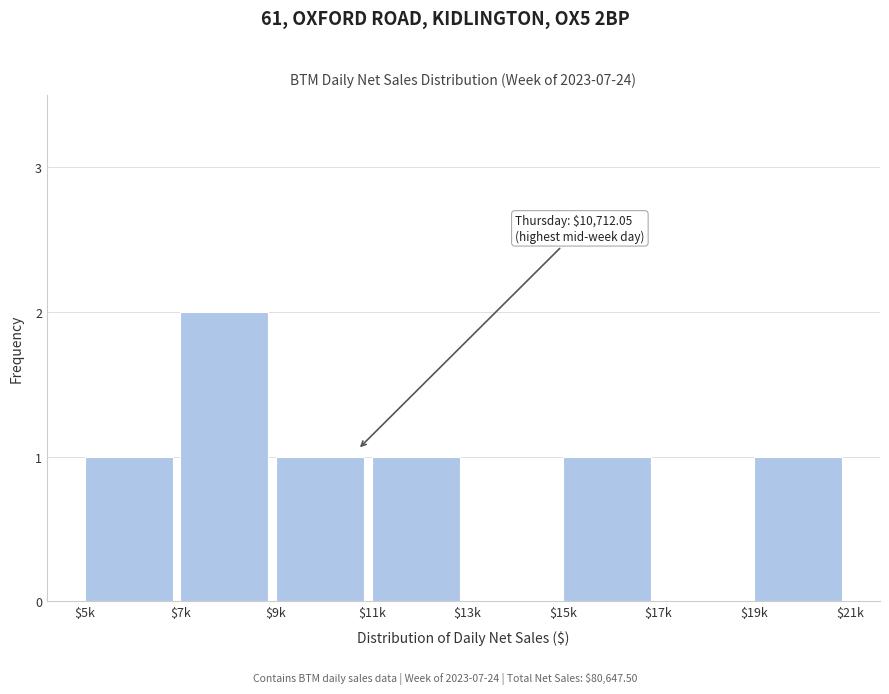

True or false: the data shows 1 at $9k.

True